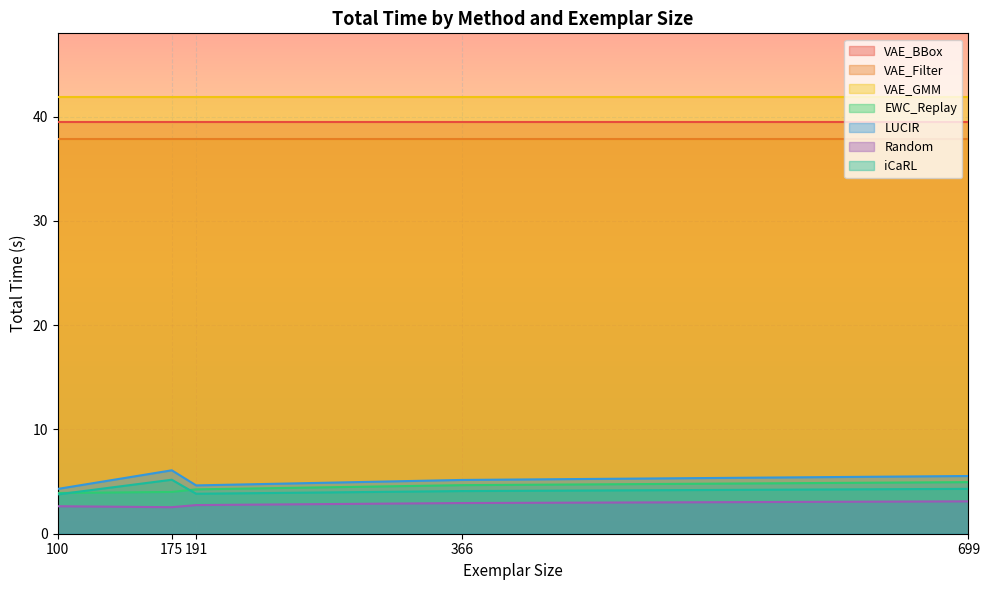

What is the total value across all series at 699?

137.1